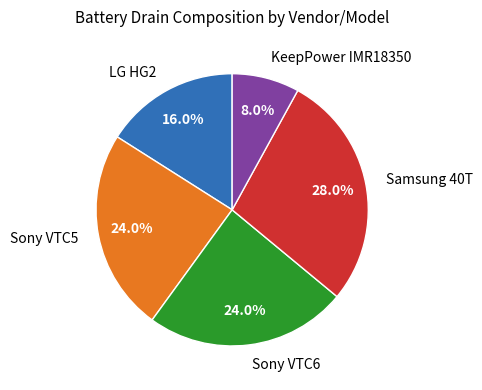

What is the smallest slice in the pie chart?

KeepPower IMR18350